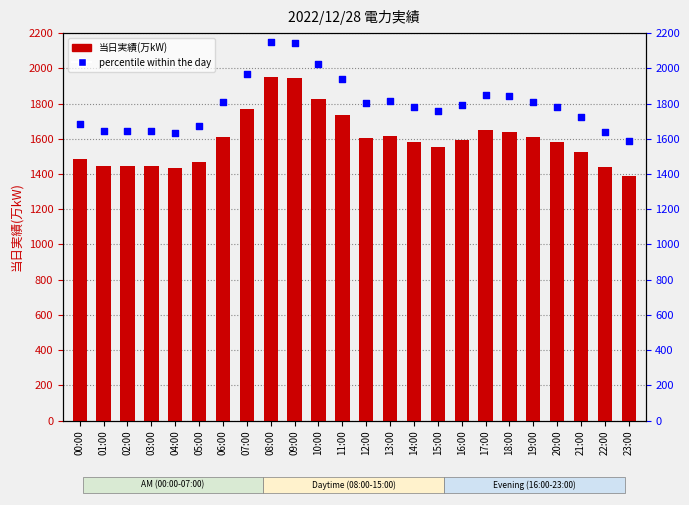

Which series has the largest total across all categories?

percentile within the day